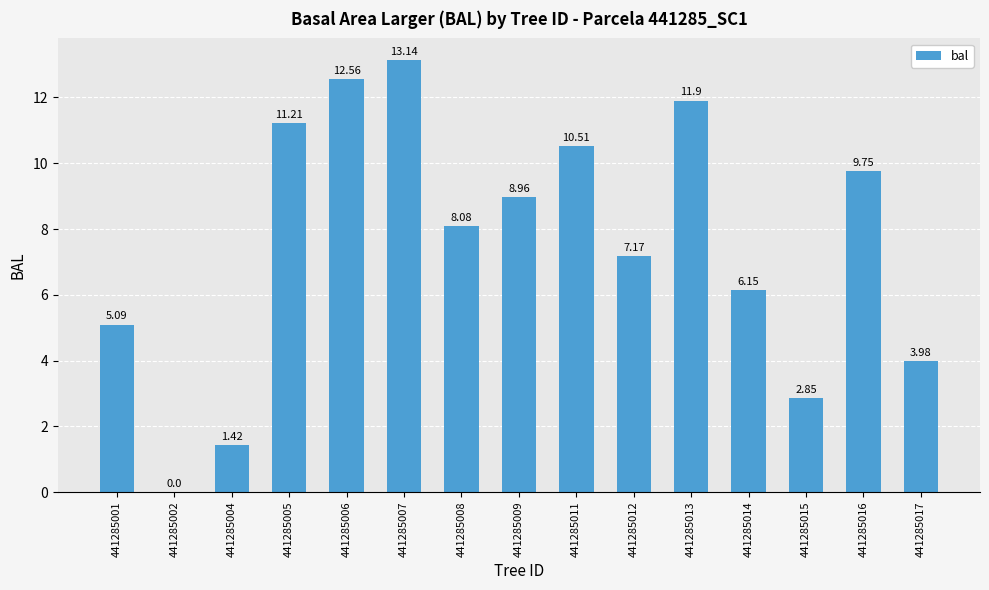

What is the sum of all values?

112.8